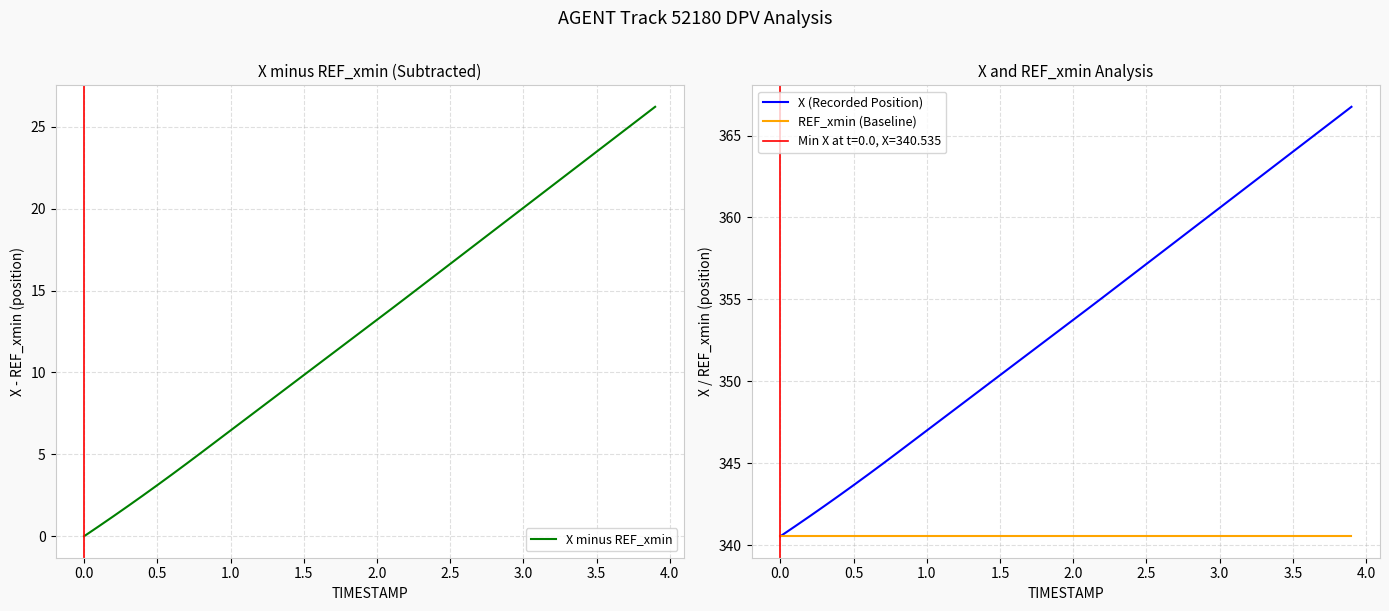

True or false: X (Recorded Position) and X minus REF_xmin cross at least once.

False